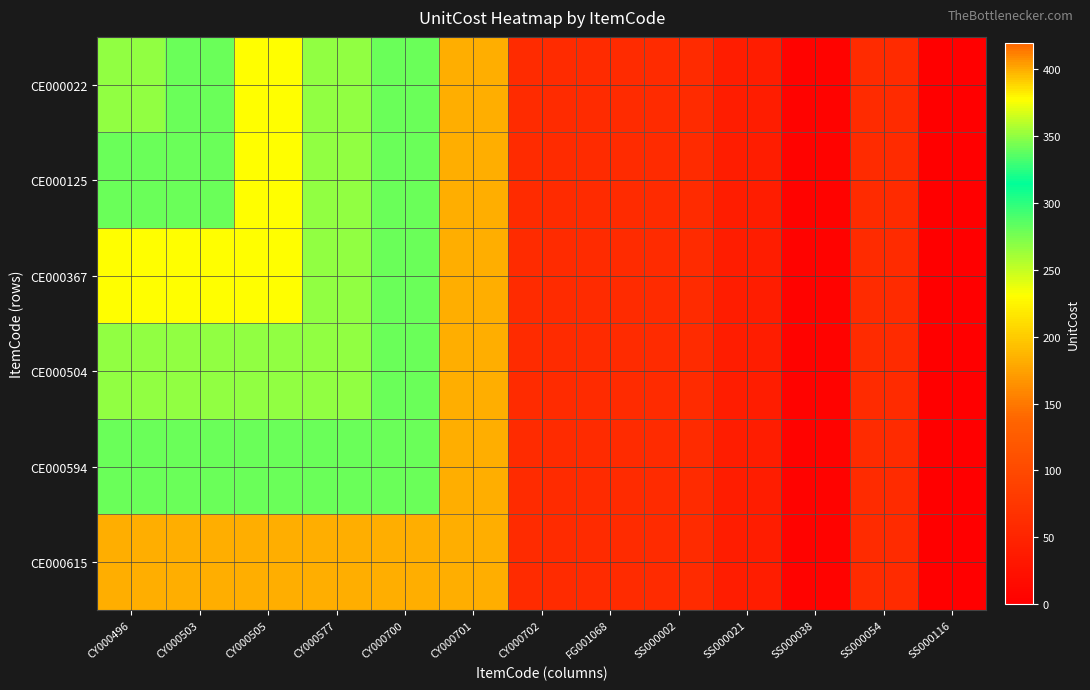

What is the maximum value shown in the chart?

399.8